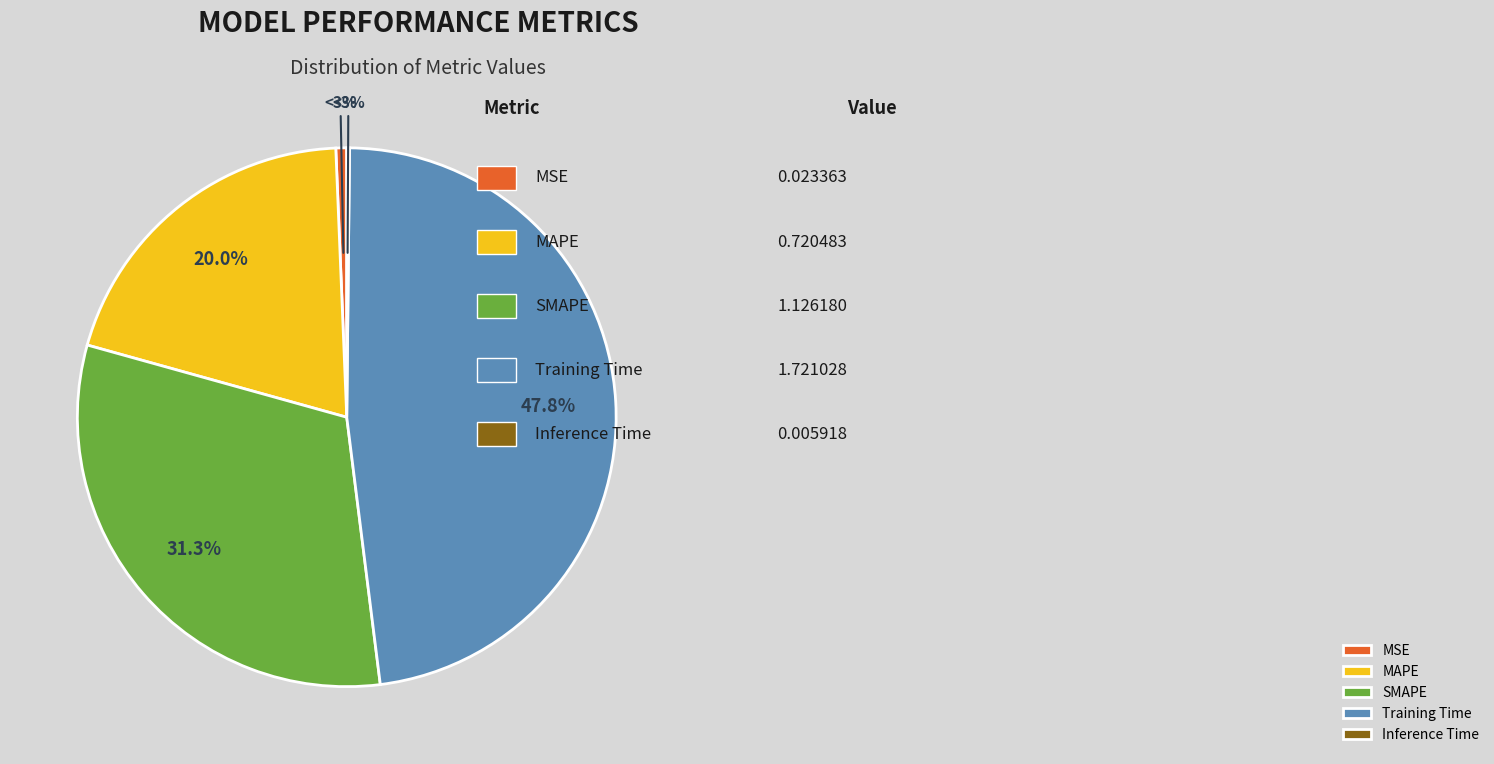

Which category has the biggest portion of the pie?

Training Time